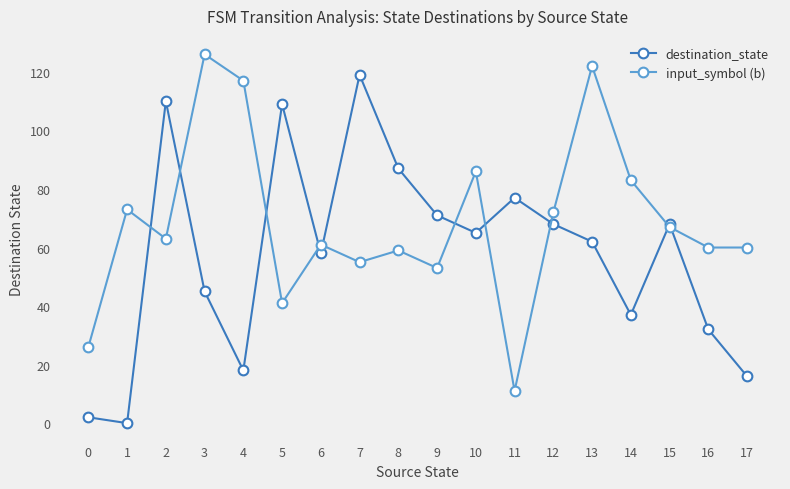

What is the difference between the maximum and minimum values in the destination_state series?

119